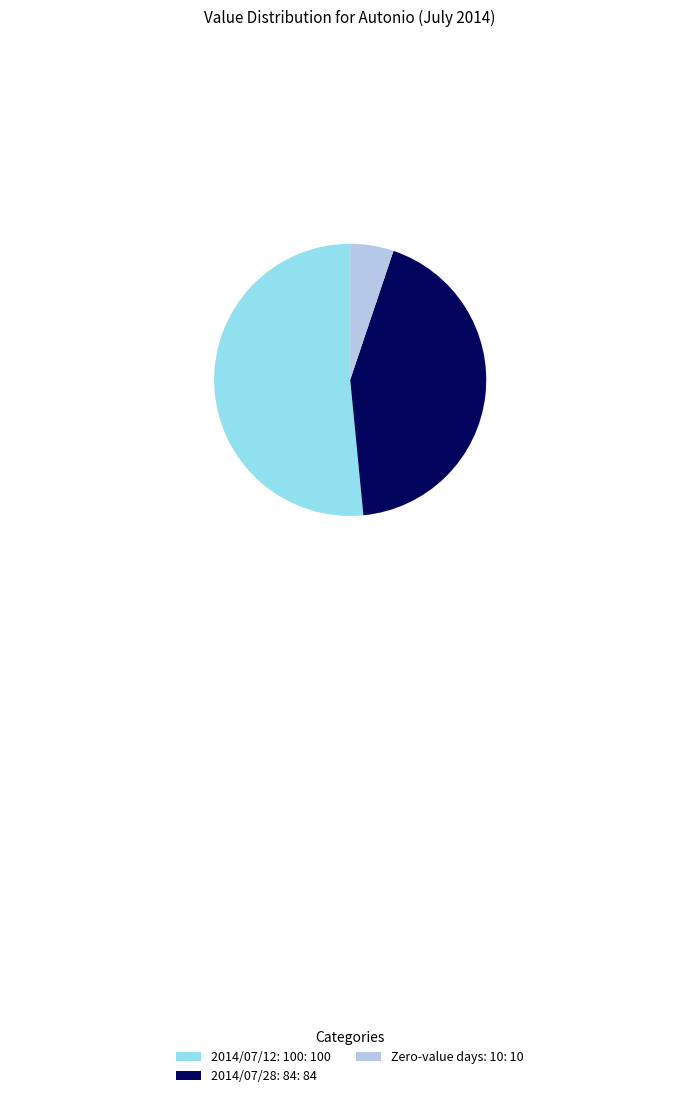

Which slice represents more than half of the pie?

2014/07/12: 100: 100